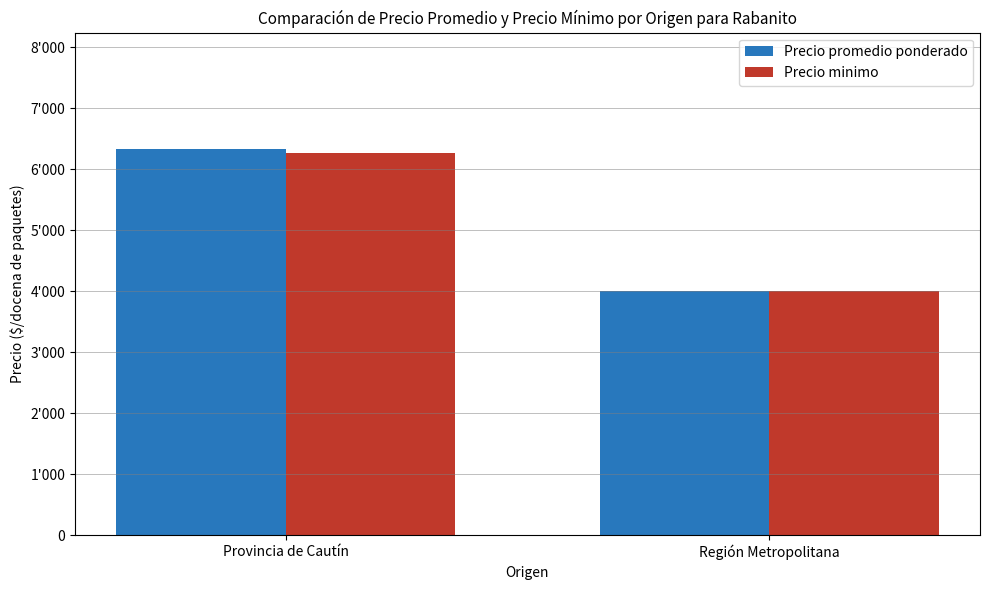

What position from the left is Región Metropolitana?

2